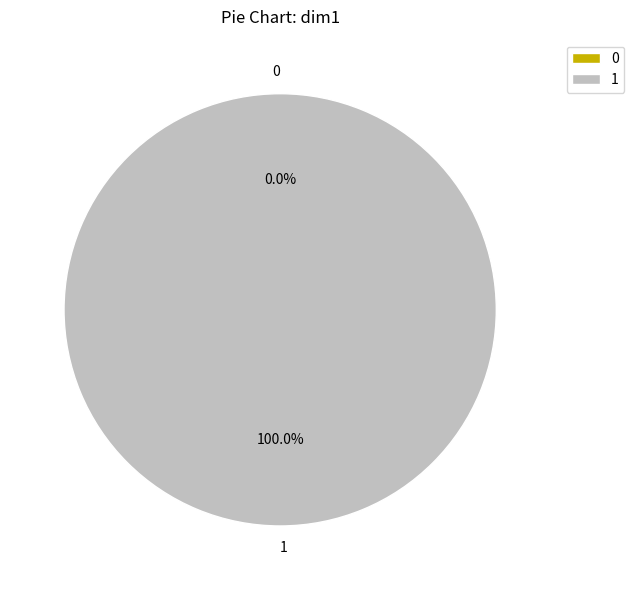

Which category has the biggest portion of the pie?

1